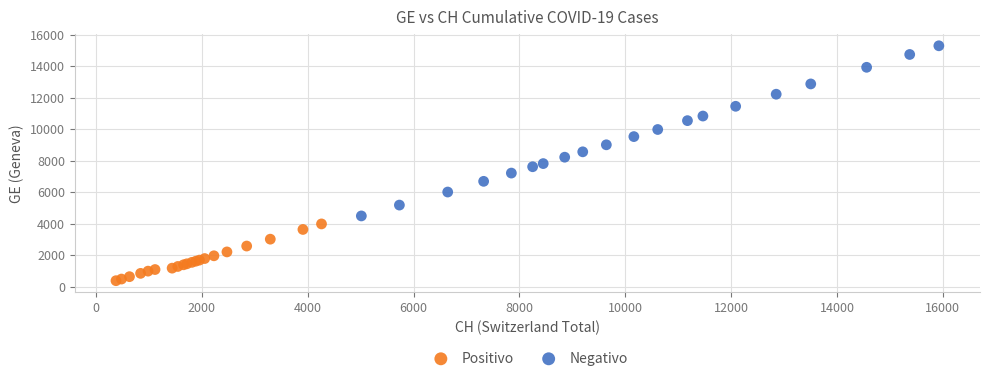

Which series has the largest Y range (max minus min)?

Negativo